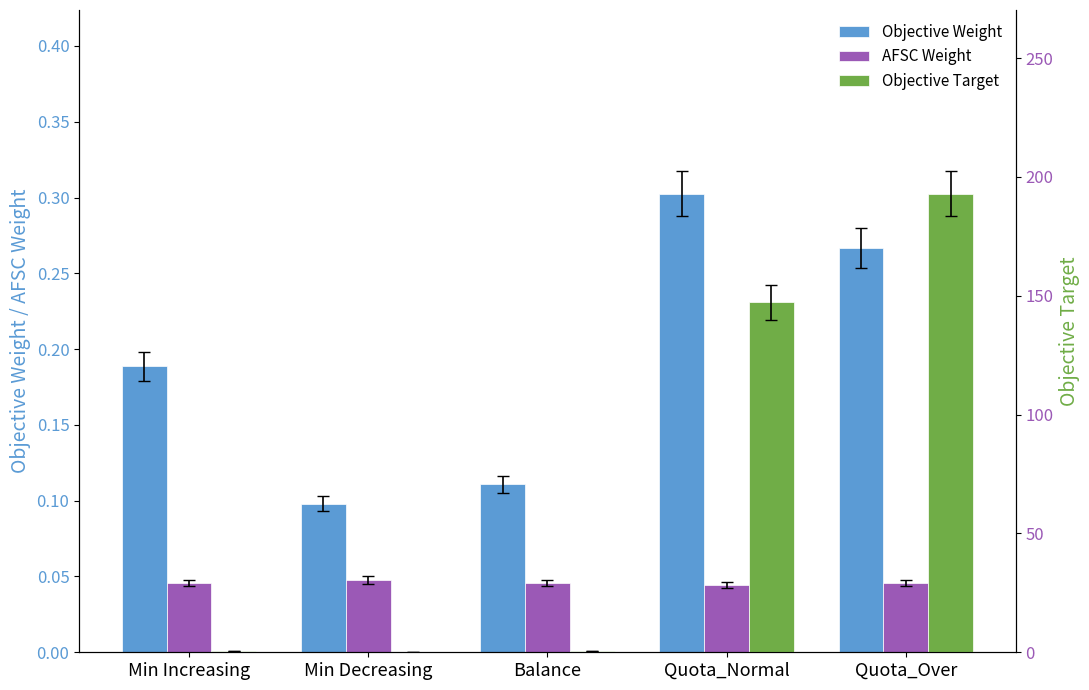

Reading left to right, what are all the values shown in this chart?

Objective Weight: 0.2	0.1	0.1	0.3	0.3
AFSC Weight: 0.0	0.0	0.0	0.0	0.0
Objective Target: 0.6	0.3	0.4	147.2	193.0